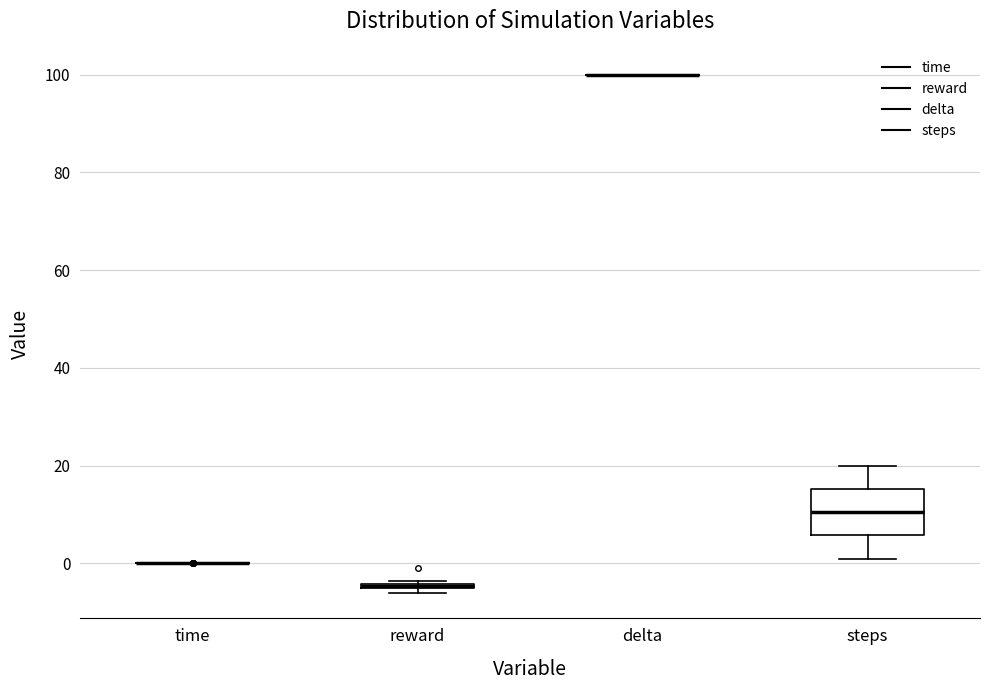

Which box is the tallest, from its lower edge to its upper edge?

steps